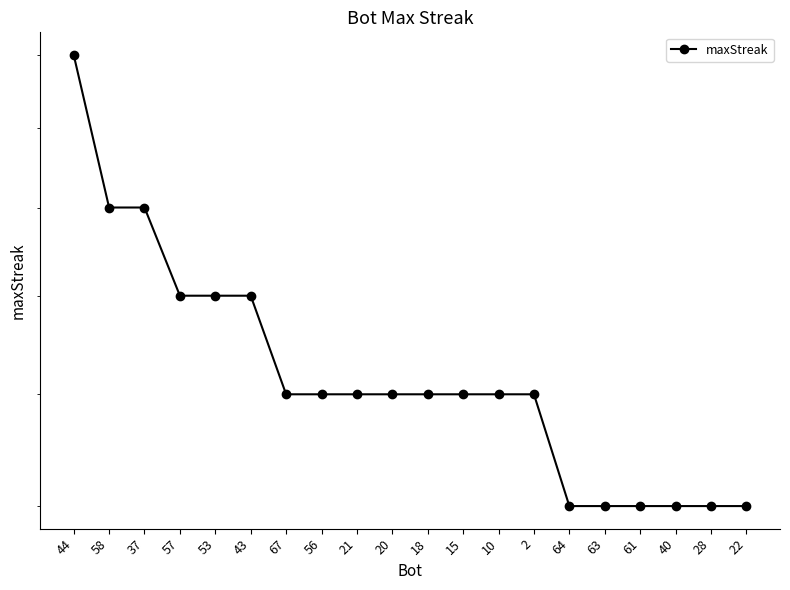

What position from the left is 10?

13